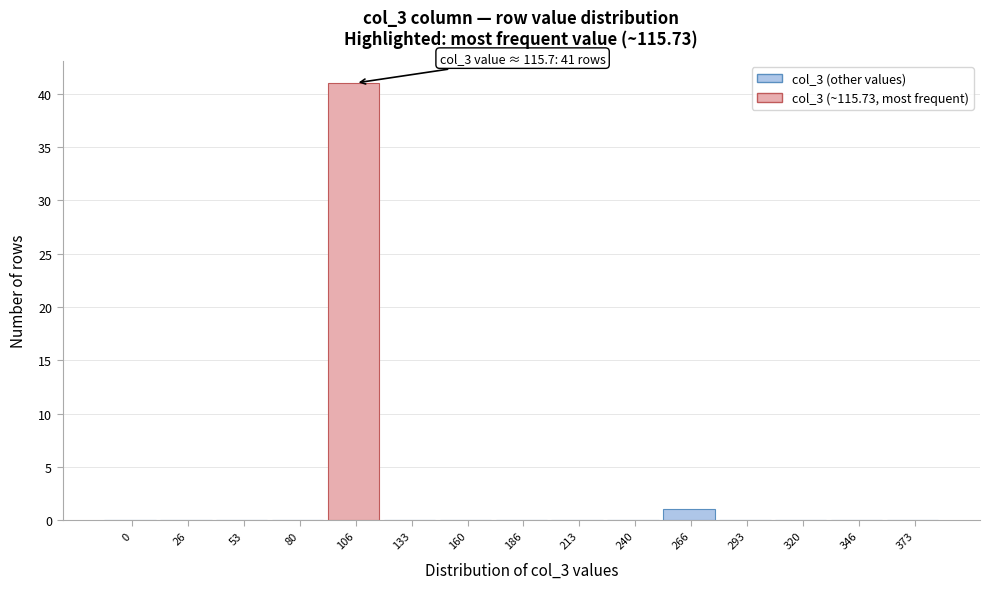

Reading right to left, what are all the values shown in this chart?

373=0	346=0	320=0	293=0	266=1	240=0	213=0	186=0	160=0	133=0	106=41	80=0	53=0	26=0	0=0